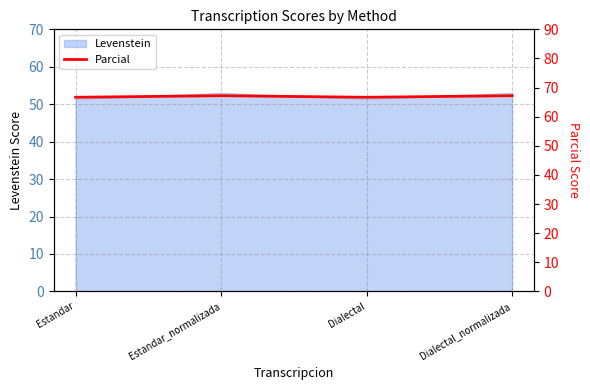

What is the label of the 4th point from the right?

Estandar